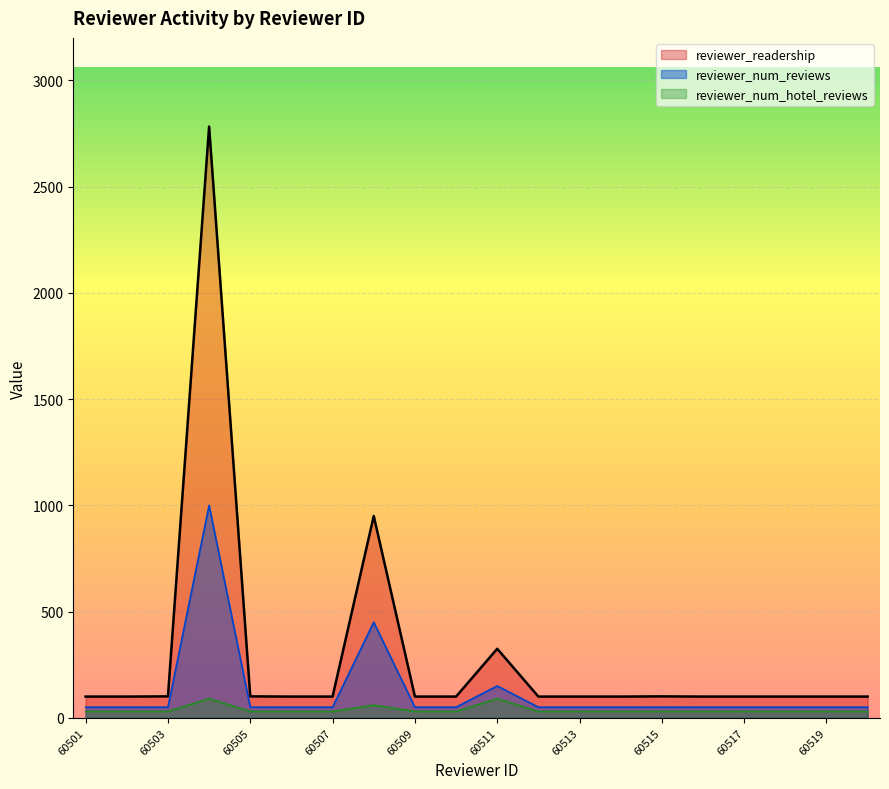

What is the average value of the reviewer_num_reviews series?

122